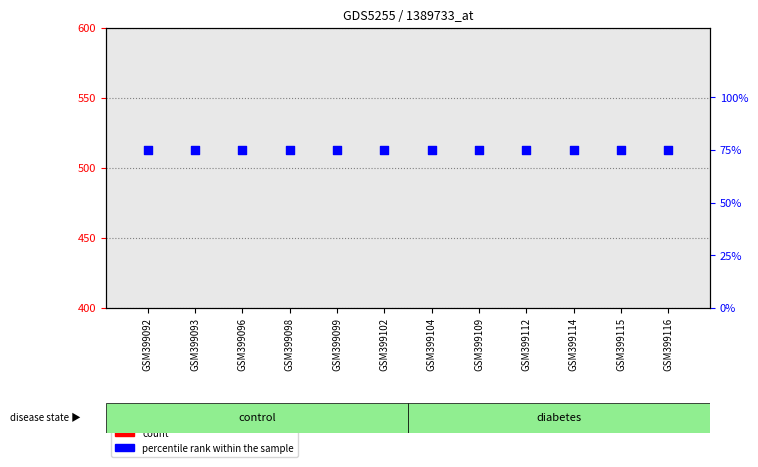

Which series has the largest Y range (max minus min)?

count